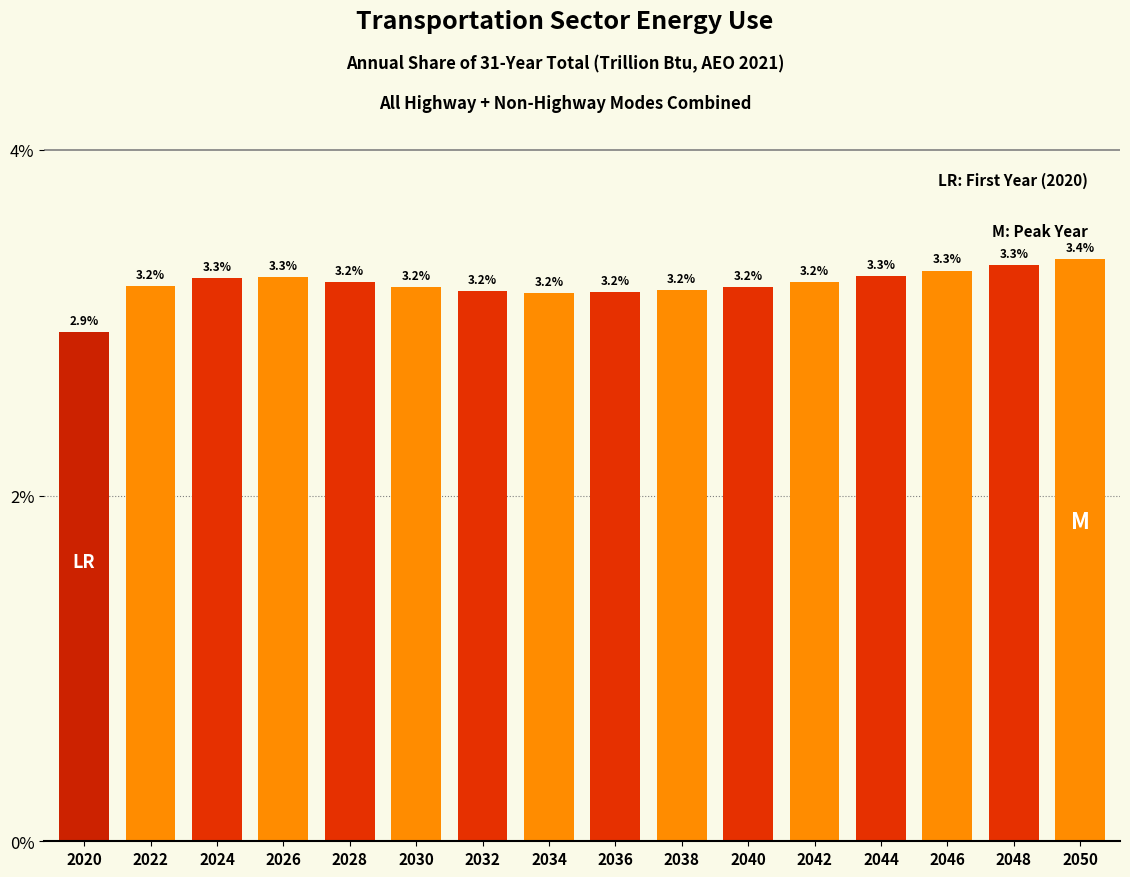

Reading left to right, extract all data points from this chart.

2.9	3.2	3.3	3.3	3.2	3.2	3.2	3.2	3.2	3.2	3.2	3.2	3.3	3.3	3.3	3.4